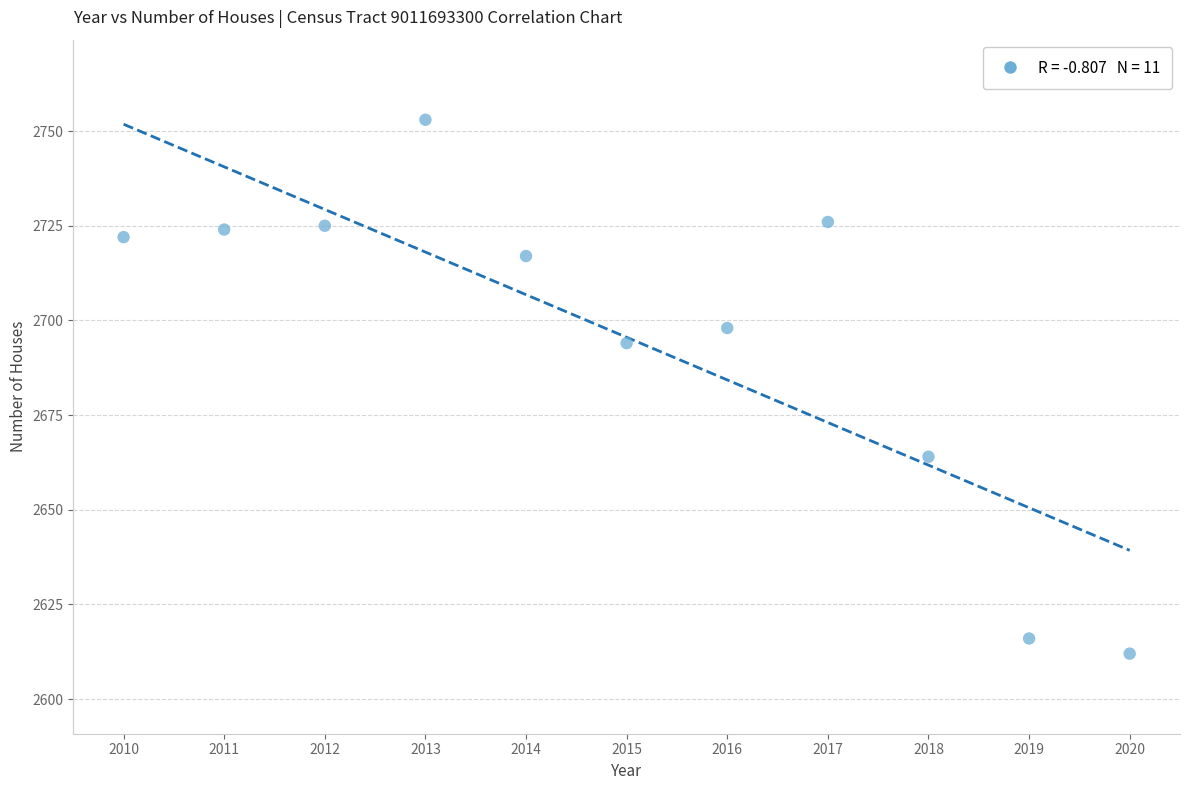

What is the average Y value?

2696